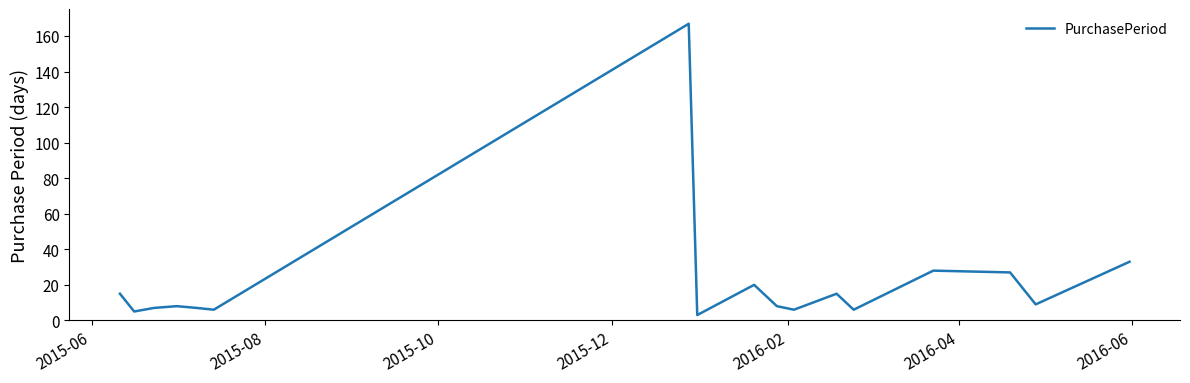

What is the difference between the maximum and minimum values?

164